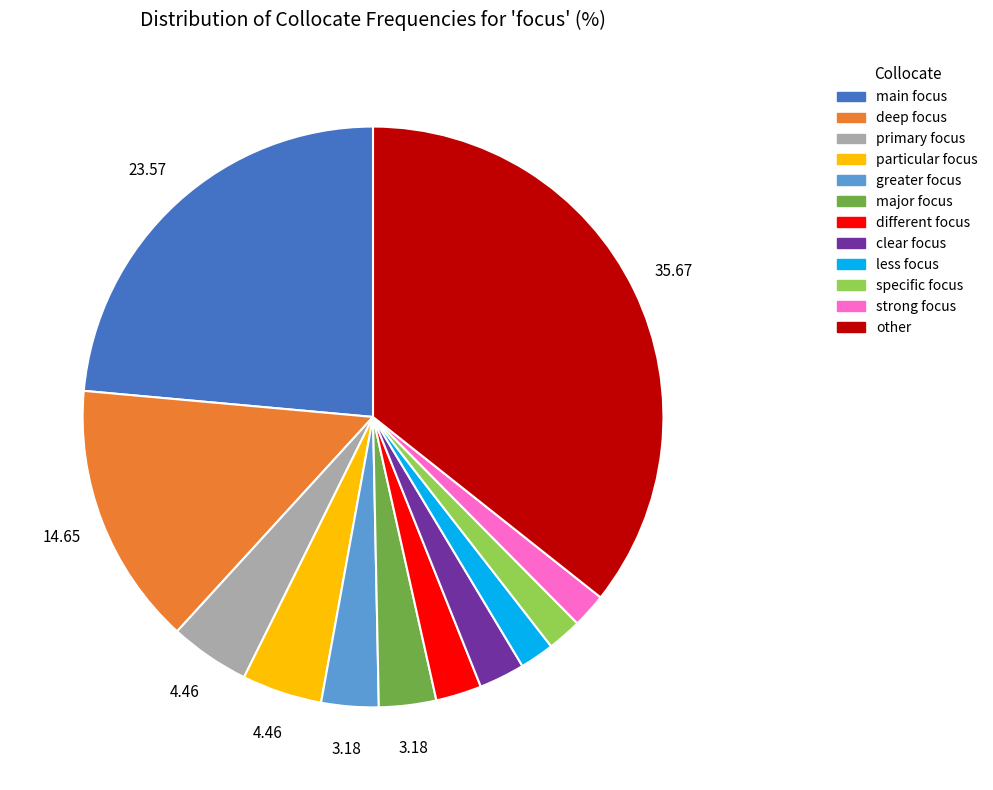

Between main focus and primary focus, which is larger?

main focus